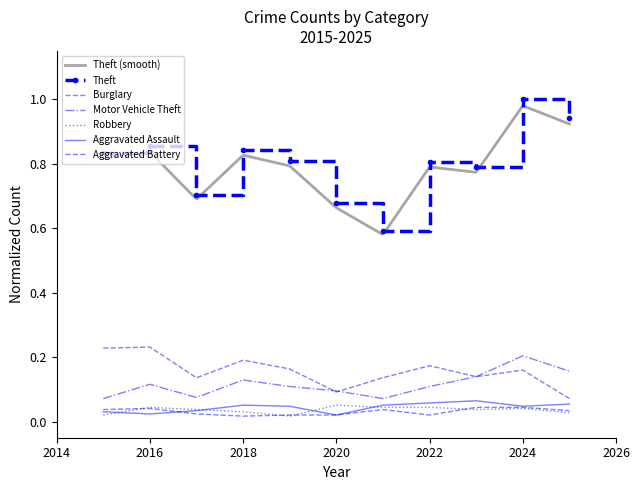

Which series has the largest range (max minus min)?

Theft